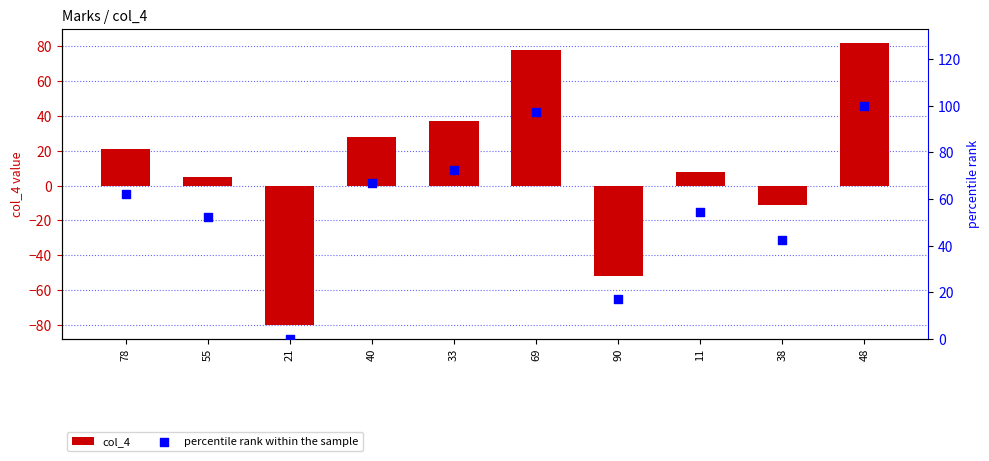

Is the value of col_4 at 48 greater than the value of percentile rank within the sample at 11?

Yes